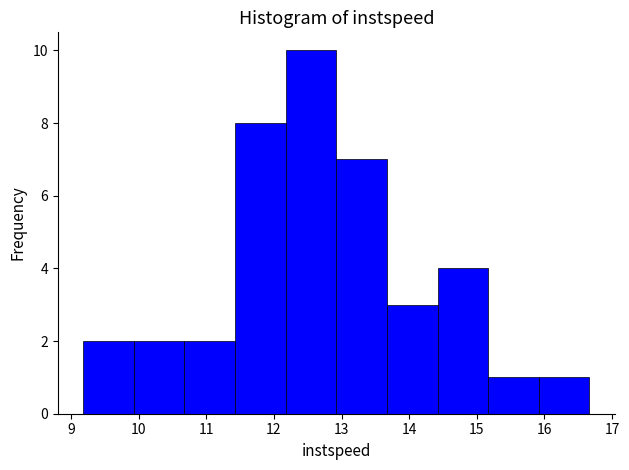

Reading left to right, list every bar in this chart as the range it spans on the x-axis followed by its height. Neither the bar edges nor the heights are printed on the chart, so give them approximately, as read against the axes.

9.2 to 9.9: 2
9.9 to 10.7: 2
10.7 to 11.4: 2
11.4 to 12.2: 8
12.2 to 12.9: 10
12.9 to 13.7: 7
13.7 to 14.4: 3
14.4 to 15.2: 4
15.2 to 15.9: 1
15.9 to 16.7: 1